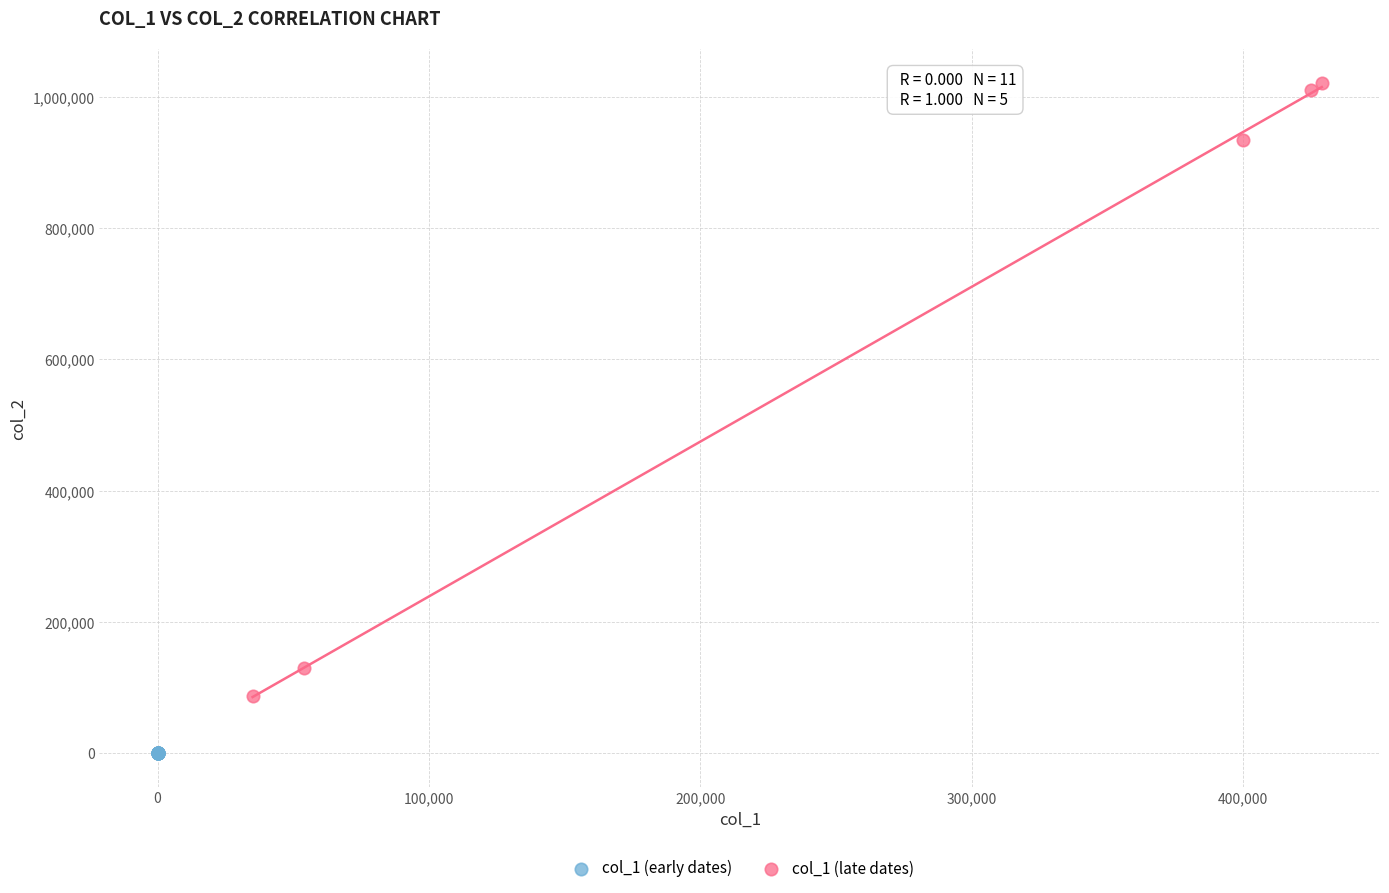

Which series contains the lowest Y value?

col_1 (early dates)